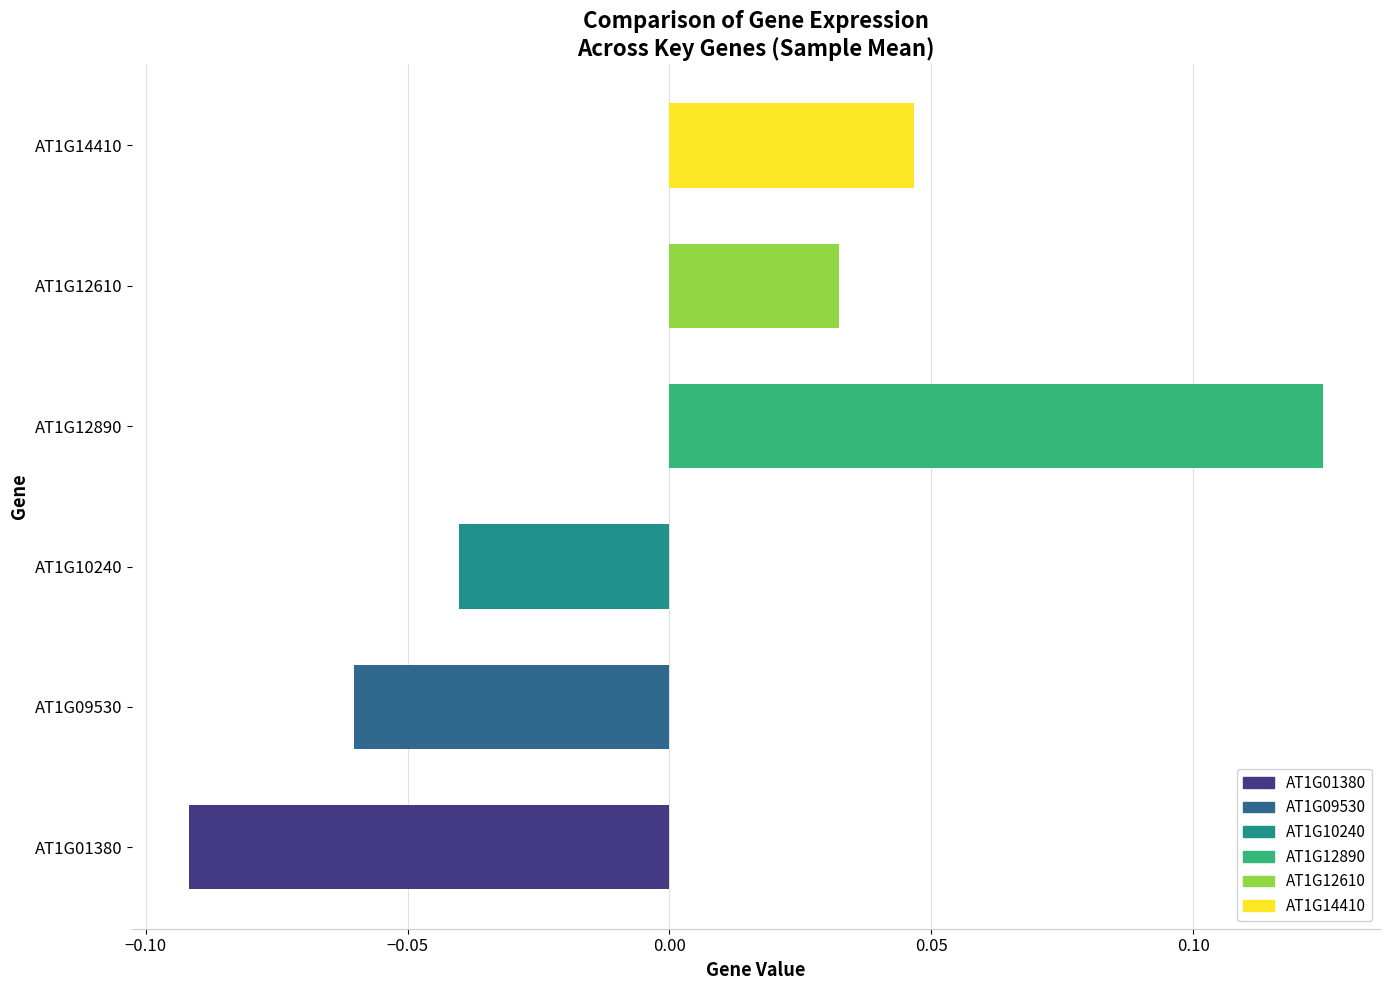

Which category has the highest value across all series?

AT1G12890